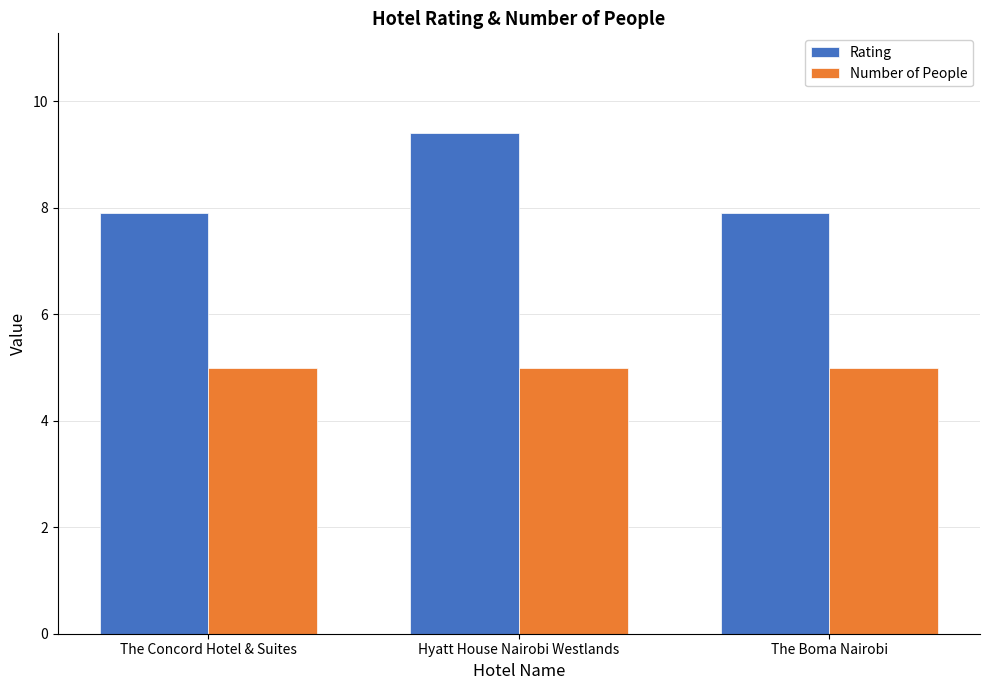

What value does the Number of People series have at The Concord Hotel & Suites?

5.0